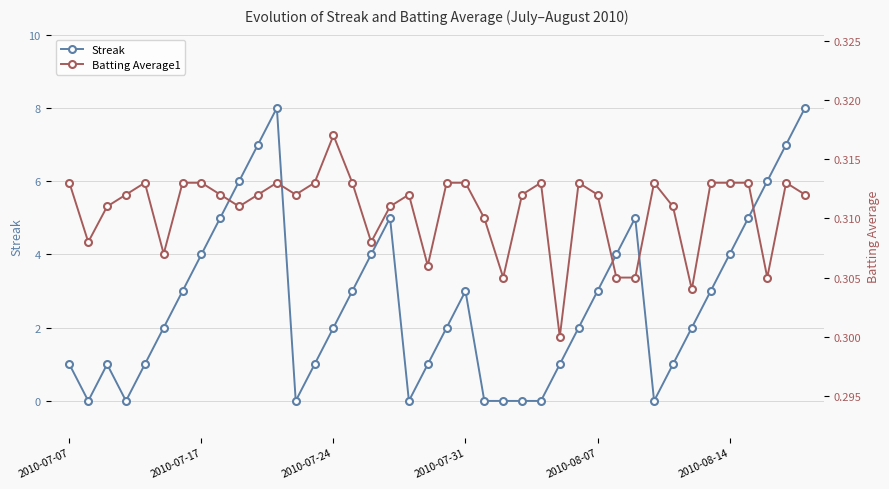

Does the chart have visible grid lines?

Yes